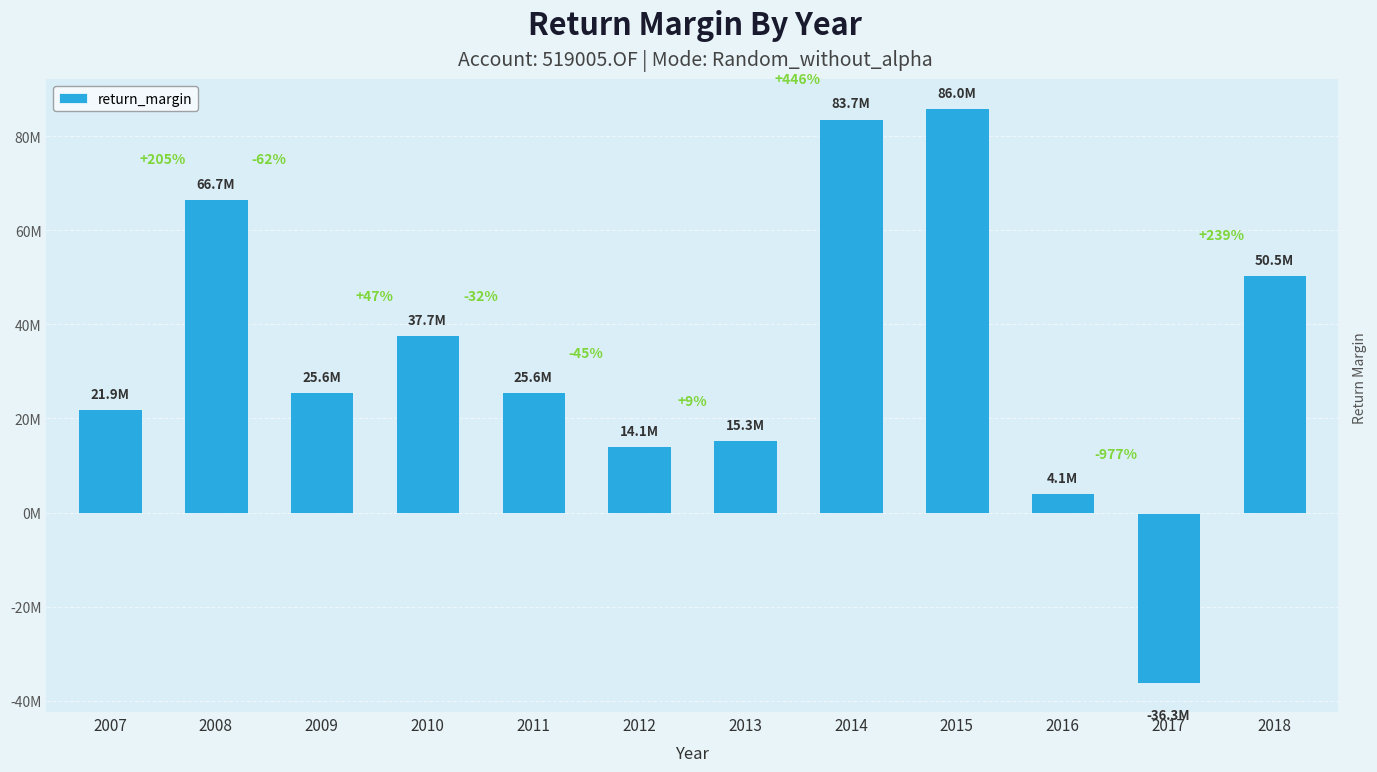

Rank the categories by value from highest to lowest.

2015, 2014, 2008, 2018, 2010, 2009, 2011, 2007, 2013, 2012, 2016, 2017